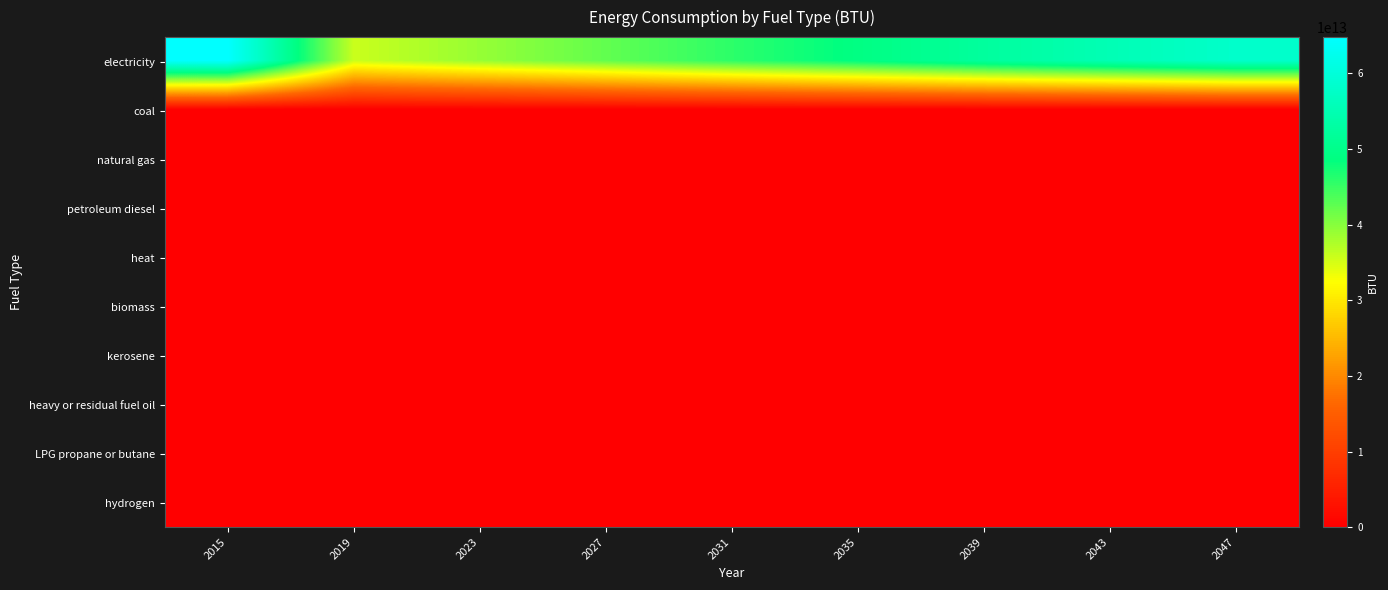

List the series in order of their peak value, lowest first.

coal, natural gas, petroleum diesel, heat, biomass, kerosene, heavy or residual fuel oil, LPG propane or butane, hydrogen, electricity